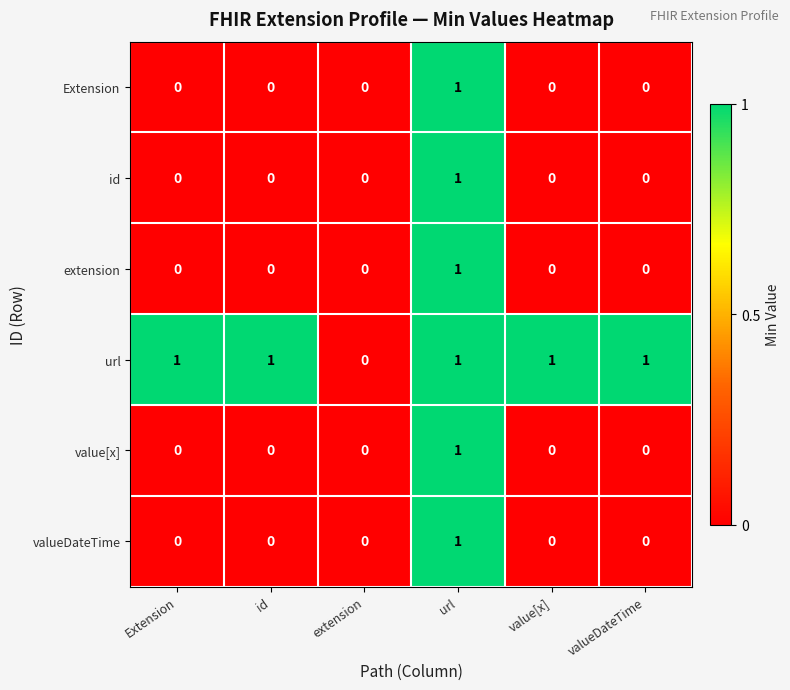

At which category is the sum across all series the highest?

url